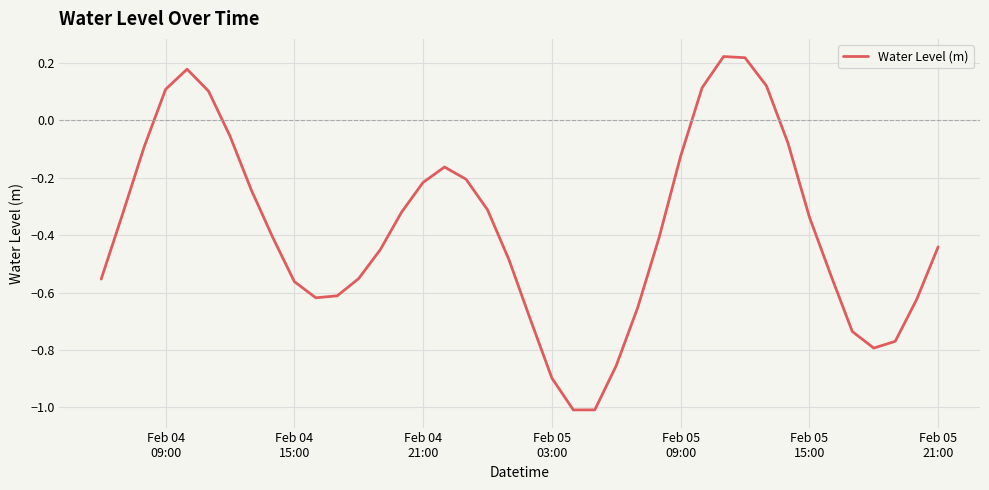

What is the minimum value shown in the chart?

-1.0